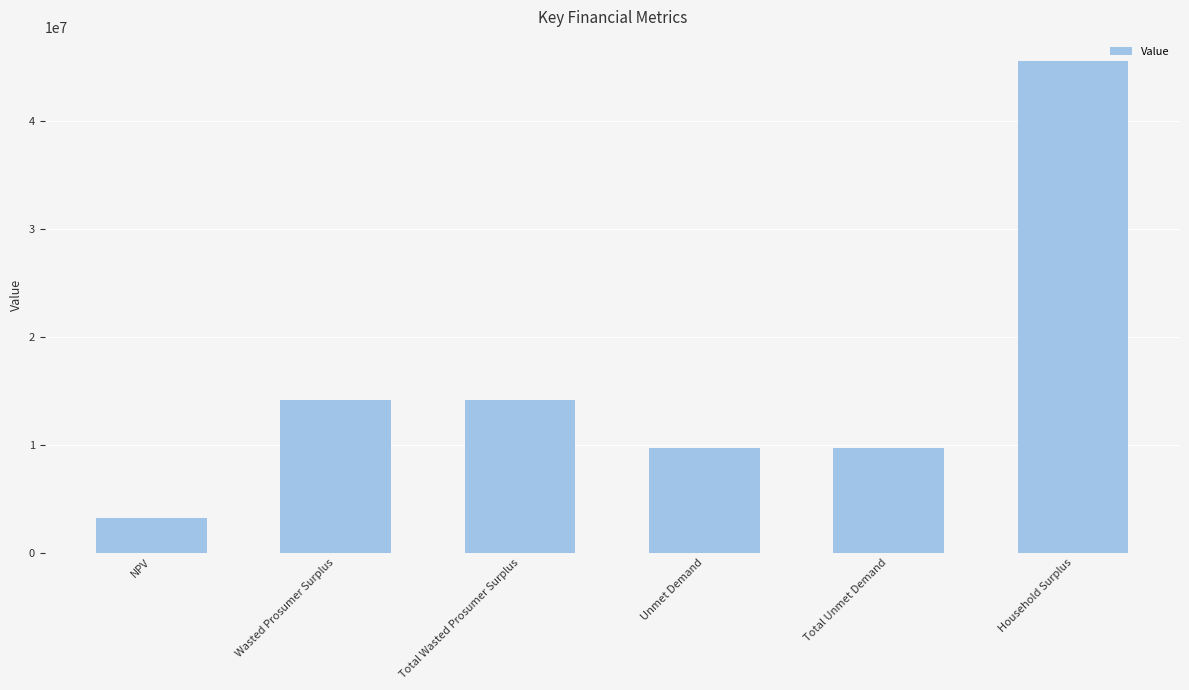

What is the label of the 6th bar from the right?

NPV